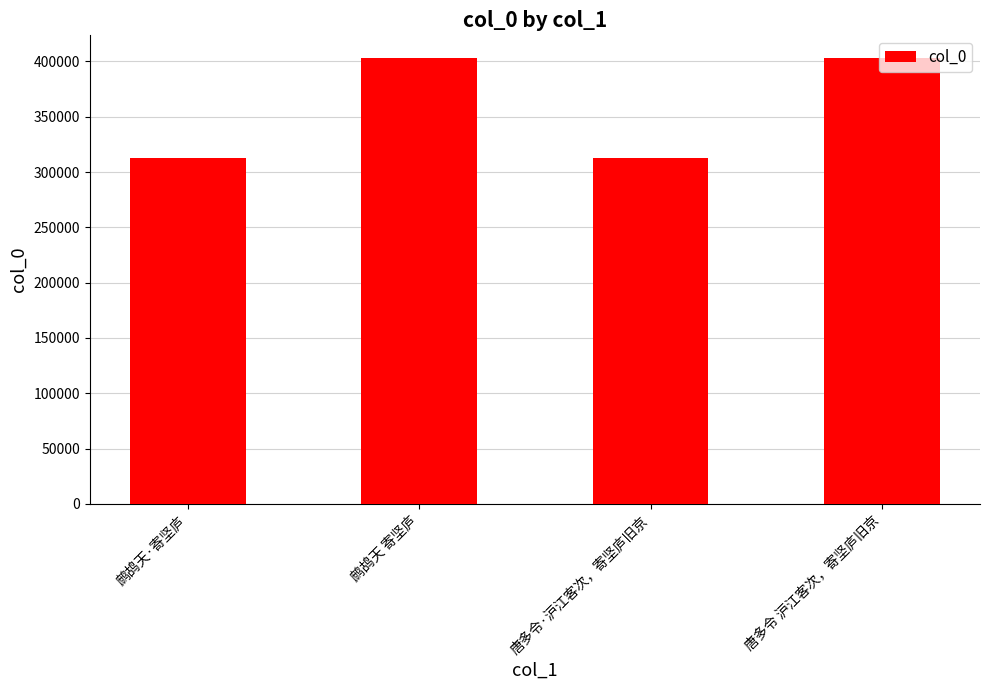

Count the number of data series in this chart.

1